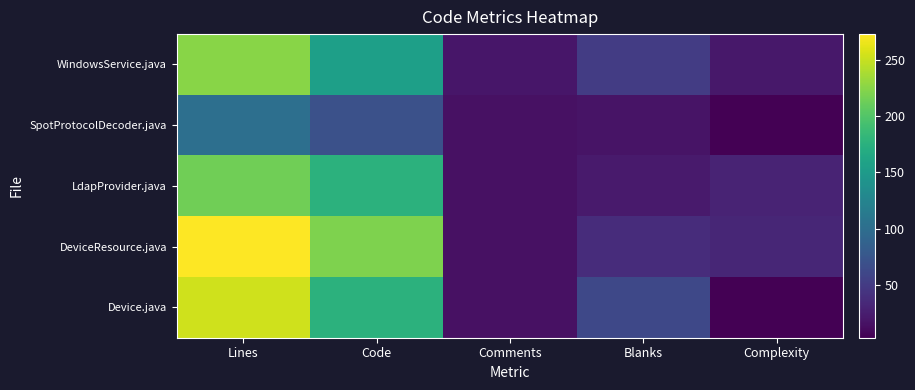

Which label corresponds to the largest value in the chart?

Lines